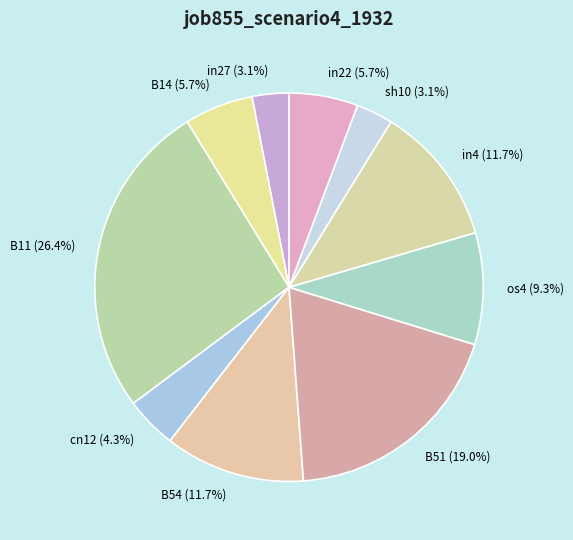

Does B54 account for over 50% of the chart?

No